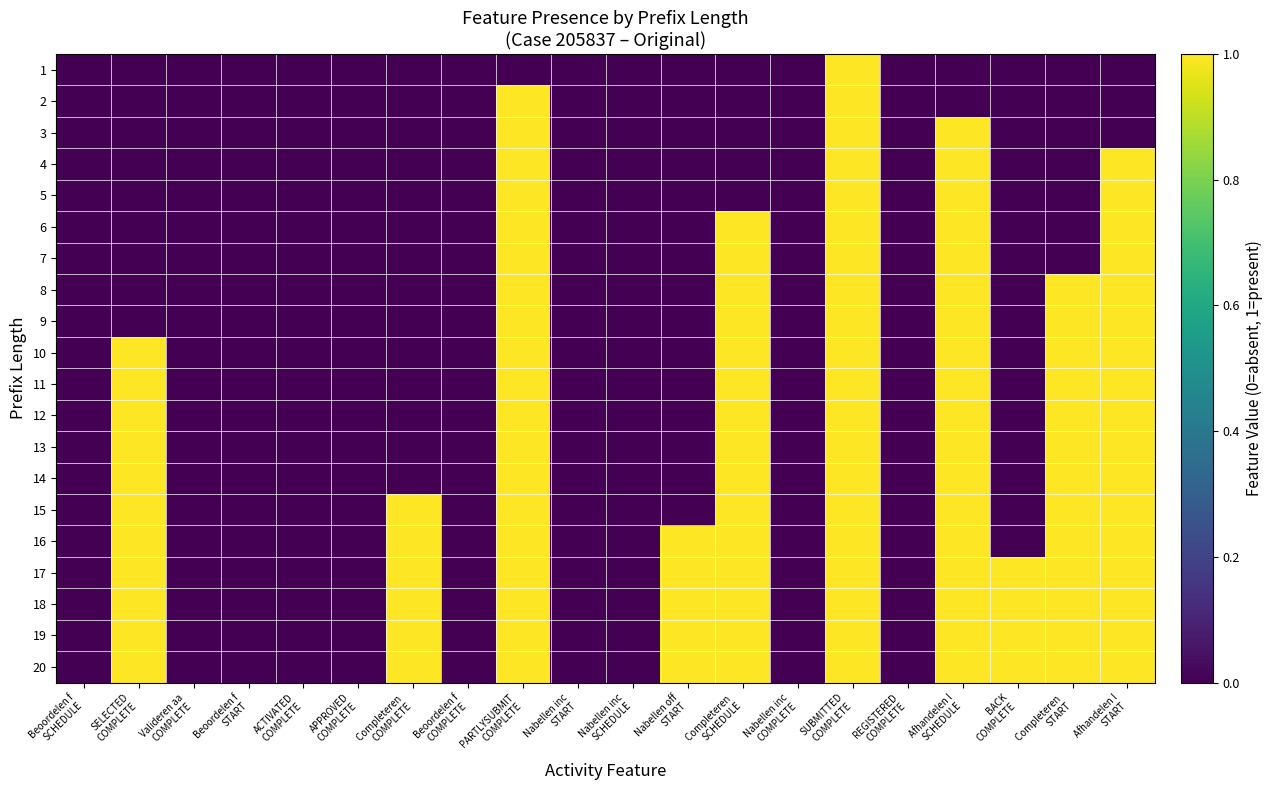

Reading right to left, extract all data points from this chart.

1: Afhandelen l
START=0	Completeren 
START=0	BACK
COMPLETE=0	Afhandelen l
SCHEDULE=0	REGISTERED
COMPLETE=0	SUBMITTED
COMPLETE=1	Nabellen inc
COMPLETE=0	Completeren 
SCHEDULE=0	Nabellen off
START=0	Nabellen inc
SCHEDULE=0	Nabellen inc
START=0	PARTLYSUBMIT
COMPLETE=0	Beoordelen f
COMPLETE=0	Completeren 
COMPLETE=0	APPROVED
COMPLETE=0	ACTIVATED
COMPLETE=0	Beoordelen f
START=0	Valideren aa
COMPLETE=0	SELECTED
COMPLETE=0	Beoordelen f
SCHEDULE=0
2: Afhandelen l
START=0	Completeren 
START=0	BACK
COMPLETE=0	Afhandelen l
SCHEDULE=0	REGISTERED
COMPLETE=0	SUBMITTED
COMPLETE=1	Nabellen inc
COMPLETE=0	Completeren 
SCHEDULE=0	Nabellen off
START=0	Nabellen inc
SCHEDULE=0	Nabellen inc
START=0	PARTLYSUBMIT
COMPLETE=1	Beoordelen f
COMPLETE=0	Completeren 
COMPLETE=0	APPROVED
COMPLETE=0	ACTIVATED
COMPLETE=0	Beoordelen f
START=0	Valideren aa
COMPLETE=0	SELECTED
COMPLETE=0	Beoordelen f
SCHEDULE=0
3: Afhandelen l
START=0	Completeren 
START=0	BACK
COMPLETE=0	Afhandelen l
SCHEDULE=1	REGISTERED
COMPLETE=0	SUBMITTED
COMPLETE=1	Nabellen inc
COMPLETE=0	Completeren 
SCHEDULE=0	Nabellen off
START=0	Nabellen inc
SCHEDULE=0	Nabellen inc
START=0	PARTLYSUBMIT
COMPLETE=1	Beoordelen f
COMPLETE=0	Completeren 
COMPLETE=0	APPROVED
COMPLETE=0	ACTIVATED
COMPLETE=0	Beoordelen f
START=0	Valideren aa
COMPLETE=0	SELECTED
COMPLETE=0	Beoordelen f
SCHEDULE=0
4: Afhandelen l
START=1	Completeren 
START=0	BACK
COMPLETE=0	Afhandelen l
SCHEDULE=1	REGISTERED
COMPLETE=0	SUBMITTED
COMPLETE=1	Nabellen inc
COMPLETE=0	Completeren 
SCHEDULE=0	Nabellen off
START=0	Nabellen inc
SCHEDULE=0	Nabellen inc
START=0	PARTLYSUBMIT
COMPLETE=1	Beoordelen f
COMPLETE=0	Completeren 
COMPLETE=0	APPROVED
COMPLETE=0	ACTIVATED
COMPLETE=0	Beoordelen f
START=0	Valideren aa
COMPLETE=0	SELECTED
COMPLETE=0	Beoordelen f
SCHEDULE=0
5: Afhandelen l
START=1	Completeren 
START=0	BACK
COMPLETE=0	Afhandelen l
SCHEDULE=1	REGISTERED
COMPLETE=0	SUBMITTED
COMPLETE=1	Nabellen inc
COMPLETE=0	Completeren 
SCHEDULE=0	Nabellen off
START=0	Nabellen inc
SCHEDULE=0	Nabellen inc
START=0	PARTLYSUBMIT
COMPLETE=1	Beoordelen f
COMPLETE=0	Completeren 
COMPLETE=0	APPROVED
COMPLETE=0	ACTIVATED
COMPLETE=0	Beoordelen f
START=0	Valideren aa
COMPLETE=0	SELECTED
COMPLETE=0	Beoordelen f
SCHEDULE=0
6: Afhandelen l
START=1	Completeren 
START=0	BACK
COMPLETE=0	Afhandelen l
SCHEDULE=1	REGISTERED
COMPLETE=0	SUBMITTED
COMPLETE=1	Nabellen inc
COMPLETE=0	Completeren 
SCHEDULE=1	Nabellen off
START=0	Nabellen inc
SCHEDULE=0	Nabellen inc
START=0	PARTLYSUBMIT
COMPLETE=1	Beoordelen f
COMPLETE=0	Completeren 
COMPLETE=0	APPROVED
COMPLETE=0	ACTIVATED
COMPLETE=0	Beoordelen f
START=0	Valideren aa
COMPLETE=0	SELECTED
COMPLETE=0	Beoordelen f
SCHEDULE=0
7: Afhandelen l
START=1	Completeren 
START=0	BACK
COMPLETE=0	Afhandelen l
SCHEDULE=1	REGISTERED
COMPLETE=0	SUBMITTED
COMPLETE=1	Nabellen inc
COMPLETE=0	Completeren 
SCHEDULE=1	Nabellen off
START=0	Nabellen inc
SCHEDULE=0	Nabellen inc
START=0	PARTLYSUBMIT
COMPLETE=1	Beoordelen f
COMPLETE=0	Completeren 
COMPLETE=0	APPROVED
COMPLETE=0	ACTIVATED
COMPLETE=0	Beoordelen f
START=0	Valideren aa
COMPLETE=0	SELECTED
COMPLETE=0	Beoordelen f
SCHEDULE=0
8: Afhandelen l
START=1	Completeren 
START=1	BACK
COMPLETE=0	Afhandelen l
SCHEDULE=1	REGISTERED
COMPLETE=0	SUBMITTED
COMPLETE=1	Nabellen inc
COMPLETE=0	Completeren 
SCHEDULE=1	Nabellen off
START=0	Nabellen inc
SCHEDULE=0	Nabellen inc
START=0	PARTLYSUBMIT
COMPLETE=1	Beoordelen f
COMPLETE=0	Completeren 
COMPLETE=0	APPROVED
COMPLETE=0	ACTIVATED
COMPLETE=0	Beoordelen f
START=0	Valideren aa
COMPLETE=0	SELECTED
COMPLETE=0	Beoordelen f
SCHEDULE=0
9: Afhandelen l
START=1	Completeren 
START=1	BACK
COMPLETE=0	Afhandelen l
SCHEDULE=1	REGISTERED
COMPLETE=0	SUBMITTED
COMPLETE=1	Nabellen inc
COMPLETE=0	Completeren 
SCHEDULE=1	Nabellen off
START=0	Nabellen inc
SCHEDULE=0	Nabellen inc
START=0	PARTLYSUBMIT
COMPLETE=1	Beoordelen f
COMPLETE=0	Completeren 
COMPLETE=0	APPROVED
COMPLETE=0	ACTIVATED
COMPLETE=0	Beoordelen f
START=0	Valideren aa
COMPLETE=0	SELECTED
COMPLETE=0	Beoordelen f
SCHEDULE=0
10: Afhandelen l
START=1	Completeren 
START=1	BACK
COMPLETE=0	Afhandelen l
SCHEDULE=1	REGISTERED
COMPLETE=0	SUBMITTED
COMPLETE=1	Nabellen inc
COMPLETE=0	Completeren 
SCHEDULE=1	Nabellen off
START=0	Nabellen inc
SCHEDULE=0	Nabellen inc
START=0	PARTLYSUBMIT
COMPLETE=1	Beoordelen f
COMPLETE=0	Completeren 
COMPLETE=0	APPROVED
COMPLETE=0	ACTIVATED
COMPLETE=0	Beoordelen f
START=0	Valideren aa
COMPLETE=0	SELECTED
COMPLETE=1	Beoordelen f
SCHEDULE=0
11: Afhandelen l
START=1	Completeren 
START=1	BACK
COMPLETE=0	Afhandelen l
SCHEDULE=1	REGISTERED
COMPLETE=0	SUBMITTED
COMPLETE=1	Nabellen inc
COMPLETE=0	Completeren 
SCHEDULE=1	Nabellen off
START=0	Nabellen inc
SCHEDULE=0	Nabellen inc
START=0	PARTLYSUBMIT
COMPLETE=1	Beoordelen f
COMPLETE=0	Completeren 
COMPLETE=0	APPROVED
COMPLETE=0	ACTIVATED
COMPLETE=0	Beoordelen f
START=0	Valideren aa
COMPLETE=0	SELECTED
COMPLETE=1	Beoordelen f
SCHEDULE=0
12: Afhandelen l
START=1	Completeren 
START=1	BACK
COMPLETE=0	Afhandelen l
SCHEDULE=1	REGISTERED
COMPLETE=0	SUBMITTED
COMPLETE=1	Nabellen inc
COMPLETE=0	Completeren 
SCHEDULE=1	Nabellen off
START=0	Nabellen inc
SCHEDULE=0	Nabellen inc
START=0	PARTLYSUBMIT
COMPLETE=1	Beoordelen f
COMPLETE=0	Completeren 
COMPLETE=0	APPROVED
COMPLETE=0	ACTIVATED
COMPLETE=0	Beoordelen f
START=0	Valideren aa
COMPLETE=0	SELECTED
COMPLETE=1	Beoordelen f
SCHEDULE=0
13: Afhandelen l
START=1	Completeren 
START=1	BACK
COMPLETE=0	Afhandelen l
SCHEDULE=1	REGISTERED
COMPLETE=0	SUBMITTED
COMPLETE=1	Nabellen inc
COMPLETE=0	Completeren 
SCHEDULE=1	Nabellen off
START=0	Nabellen inc
SCHEDULE=0	Nabellen inc
START=0	PARTLYSUBMIT
COMPLETE=1	Beoordelen f
COMPLETE=0	Completeren 
COMPLETE=0	APPROVED
COMPLETE=0	ACTIVATED
COMPLETE=0	Beoordelen f
START=0	Valideren aa
COMPLETE=0	SELECTED
COMPLETE=1	Beoordelen f
SCHEDULE=0
14: Afhandelen l
START=1	Completeren 
START=1	BACK
COMPLETE=0	Afhandelen l
SCHEDULE=1	REGISTERED
COMPLETE=0	SUBMITTED
COMPLETE=1	Nabellen inc
COMPLETE=0	Completeren 
SCHEDULE=1	Nabellen off
START=0	Nabellen inc
SCHEDULE=0	Nabellen inc
START=0	PARTLYSUBMIT
COMPLETE=1	Beoordelen f
COMPLETE=0	Completeren 
COMPLETE=0	APPROVED
COMPLETE=0	ACTIVATED
COMPLETE=0	Beoordelen f
START=0	Valideren aa
COMPLETE=0	SELECTED
COMPLETE=1	Beoordelen f
SCHEDULE=0
15: Afhandelen l
START=1	Completeren 
START=1	BACK
COMPLETE=0	Afhandelen l
SCHEDULE=1	REGISTERED
COMPLETE=0	SUBMITTED
COMPLETE=1	Nabellen inc
COMPLETE=0	Completeren 
SCHEDULE=1	Nabellen off
START=0	Nabellen inc
SCHEDULE=0	Nabellen inc
START=0	PARTLYSUBMIT
COMPLETE=1	Beoordelen f
COMPLETE=0	Completeren 
COMPLETE=1	APPROVED
COMPLETE=0	ACTIVATED
COMPLETE=0	Beoordelen f
START=0	Valideren aa
COMPLETE=0	SELECTED
COMPLETE=1	Beoordelen f
SCHEDULE=0
16: Afhandelen l
START=1	Completeren 
START=1	BACK
COMPLETE=0	Afhandelen l
SCHEDULE=1	REGISTERED
COMPLETE=0	SUBMITTED
COMPLETE=1	Nabellen inc
COMPLETE=0	Completeren 
SCHEDULE=1	Nabellen off
START=1	Nabellen inc
SCHEDULE=0	Nabellen inc
START=0	PARTLYSUBMIT
COMPLETE=1	Beoordelen f
COMPLETE=0	Completeren 
COMPLETE=1	APPROVED
COMPLETE=0	ACTIVATED
COMPLETE=0	Beoordelen f
START=0	Valideren aa
COMPLETE=0	SELECTED
COMPLETE=1	Beoordelen f
SCHEDULE=0
17: Afhandelen l
START=1	Completeren 
START=1	BACK
COMPLETE=1	Afhandelen l
SCHEDULE=1	REGISTERED
COMPLETE=0	SUBMITTED
COMPLETE=1	Nabellen inc
COMPLETE=0	Completeren 
SCHEDULE=1	Nabellen off
START=1	Nabellen inc
SCHEDULE=0	Nabellen inc
START=0	PARTLYSUBMIT
COMPLETE=1	Beoordelen f
COMPLETE=0	Completeren 
COMPLETE=1	APPROVED
COMPLETE=0	ACTIVATED
COMPLETE=0	Beoordelen f
START=0	Valideren aa
COMPLETE=0	SELECTED
COMPLETE=1	Beoordelen f
SCHEDULE=0
18: Afhandelen l
START=1	Completeren 
START=1	BACK
COMPLETE=1	Afhandelen l
SCHEDULE=1	REGISTERED
COMPLETE=0	SUBMITTED
COMPLETE=1	Nabellen inc
COMPLETE=0	Completeren 
SCHEDULE=1	Nabellen off
START=1	Nabellen inc
SCHEDULE=0	Nabellen inc
START=0	PARTLYSUBMIT
COMPLETE=1	Beoordelen f
COMPLETE=0	Completeren 
COMPLETE=1	APPROVED
COMPLETE=0	ACTIVATED
COMPLETE=0	Beoordelen f
START=0	Valideren aa
COMPLETE=0	SELECTED
COMPLETE=1	Beoordelen f
SCHEDULE=0
19: Afhandelen l
START=1	Completeren 
START=1	BACK
COMPLETE=1	Afhandelen l
SCHEDULE=1	REGISTERED
COMPLETE=0	SUBMITTED
COMPLETE=1	Nabellen inc
COMPLETE=0	Completeren 
SCHEDULE=1	Nabellen off
START=1	Nabellen inc
SCHEDULE=0	Nabellen inc
START=0	PARTLYSUBMIT
COMPLETE=1	Beoordelen f
COMPLETE=0	Completeren 
COMPLETE=1	APPROVED
COMPLETE=0	ACTIVATED
COMPLETE=0	Beoordelen f
START=0	Valideren aa
COMPLETE=0	SELECTED
COMPLETE=1	Beoordelen f
SCHEDULE=0
20: Afhandelen l
START=1	Completeren 
START=1	BACK
COMPLETE=1	Afhandelen l
SCHEDULE=1	REGISTERED
COMPLETE=0	SUBMITTED
COMPLETE=1	Nabellen inc
COMPLETE=0	Completeren 
SCHEDULE=1	Nabellen off
START=1	Nabellen inc
SCHEDULE=0	Nabellen inc
START=0	PARTLYSUBMIT
COMPLETE=1	Beoordelen f
COMPLETE=0	Completeren 
COMPLETE=1	APPROVED
COMPLETE=0	ACTIVATED
COMPLETE=0	Beoordelen f
START=0	Valideren aa
COMPLETE=0	SELECTED
COMPLETE=1	Beoordelen f
SCHEDULE=0